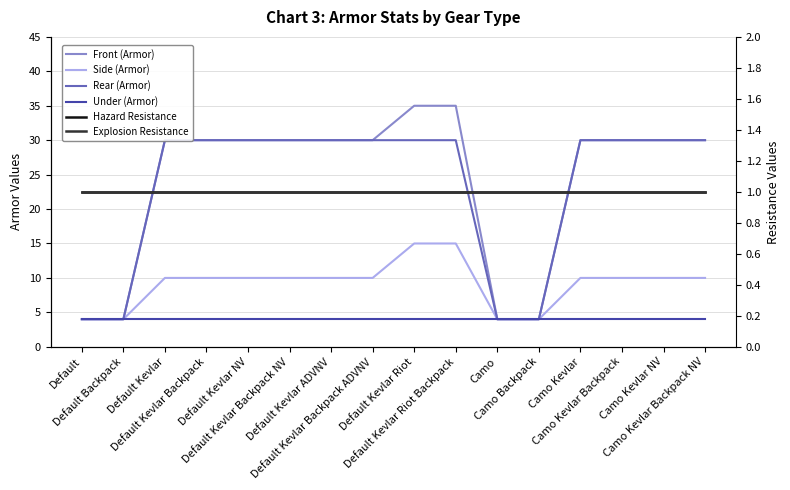

How many lines are shown in the chart?

6